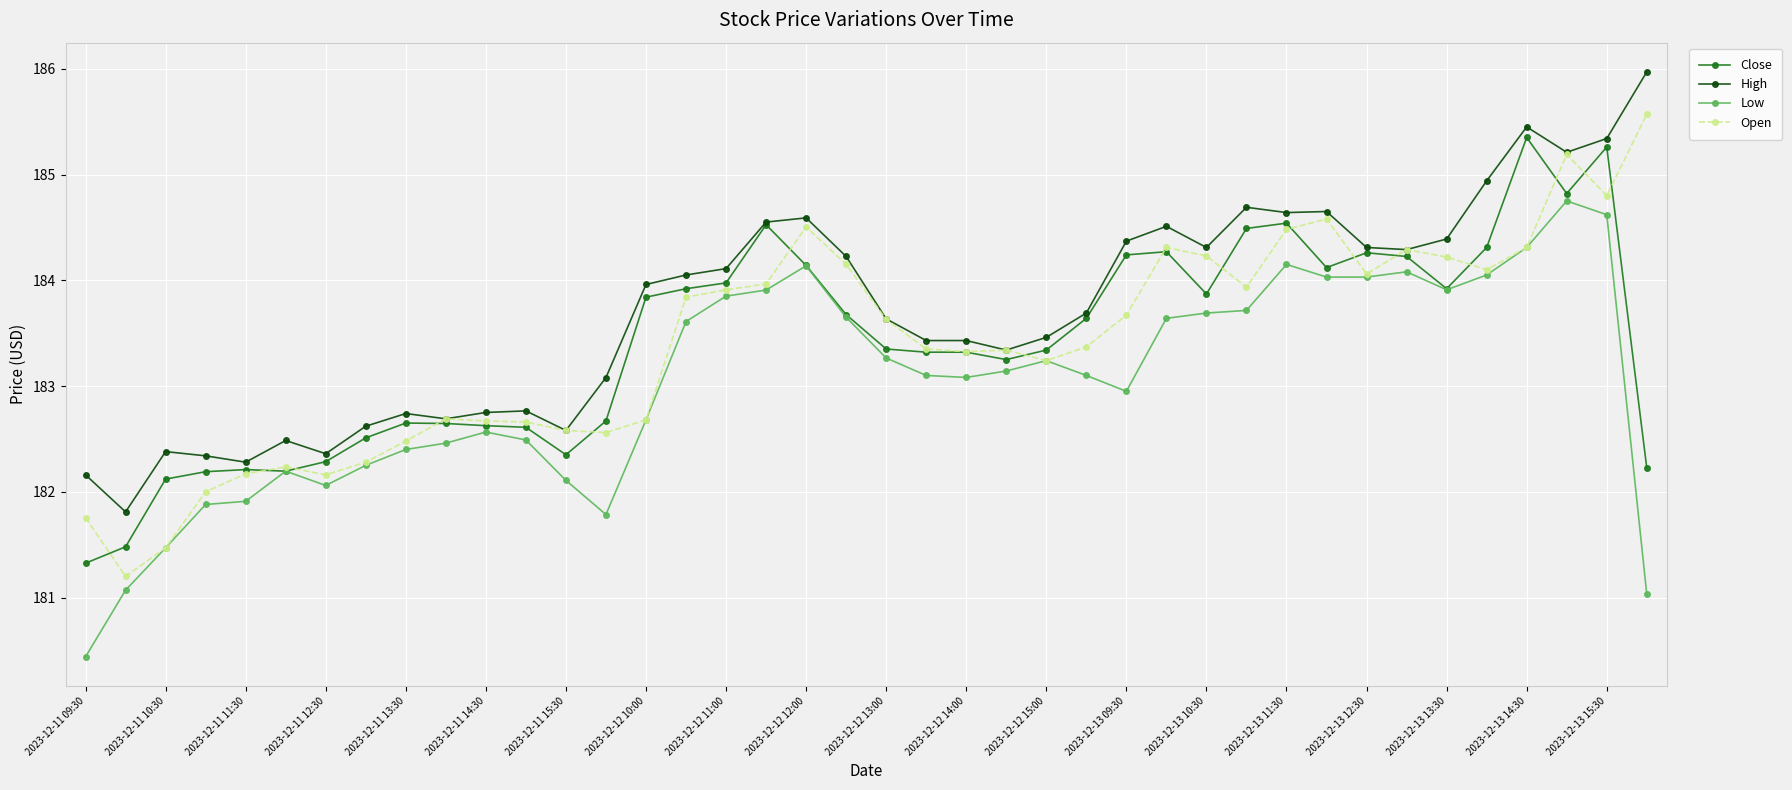

What is the lowest value of the Close series?

181.3